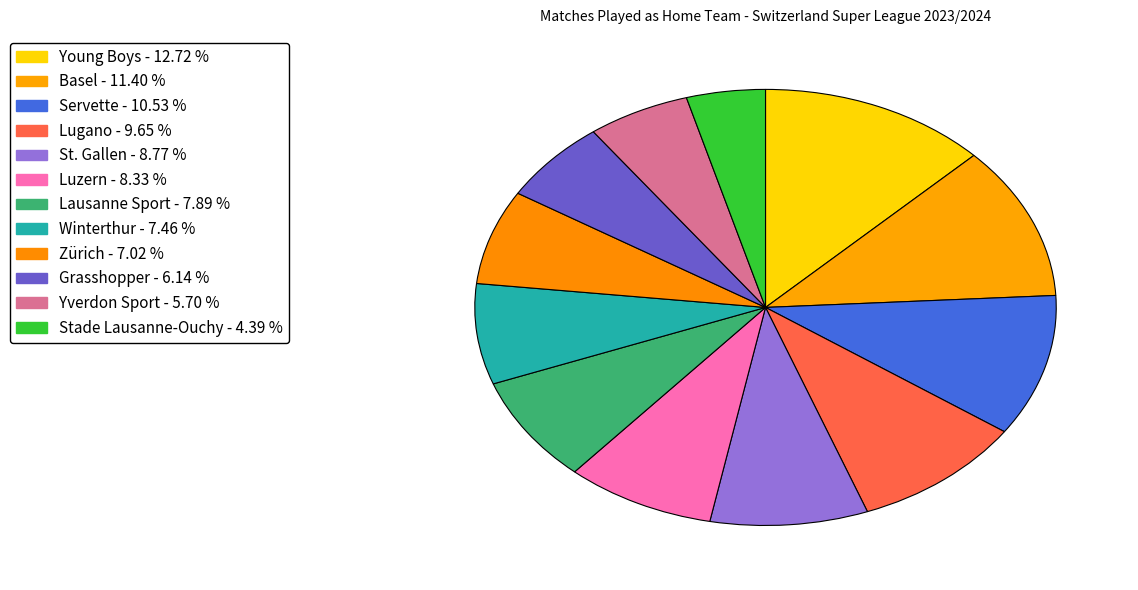

What is the smallest slice in the pie chart?

Stade Lausanne-Ouchy